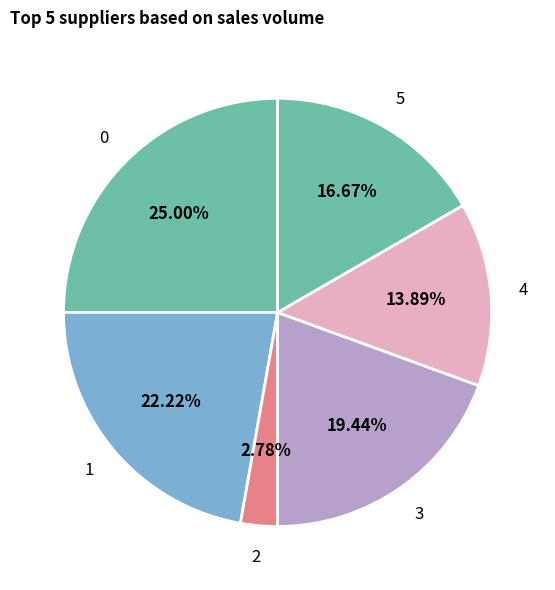

To the nearest percent, what is the average slice percentage?

17%